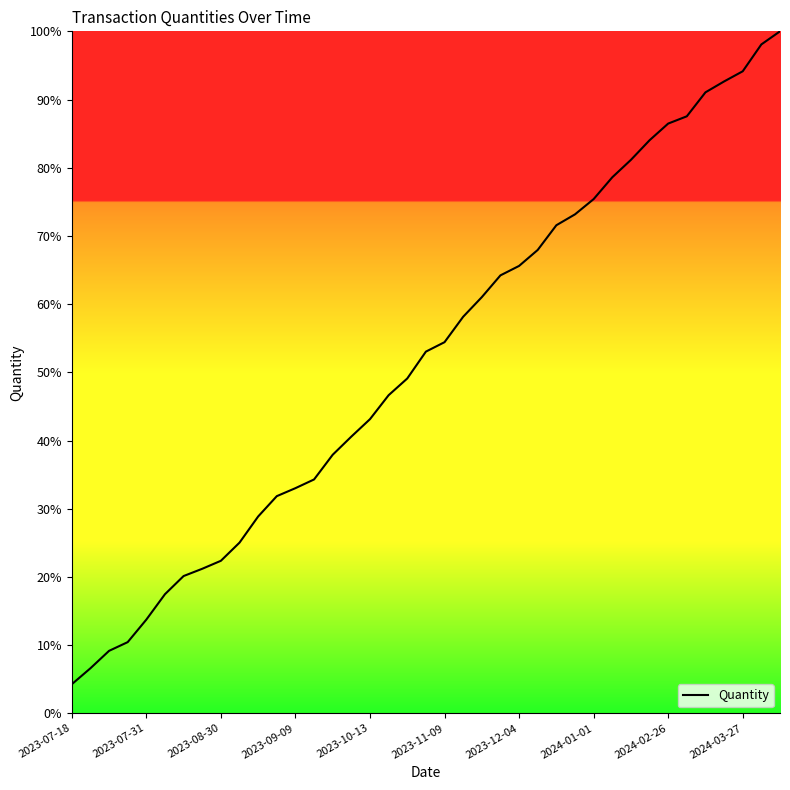

How many values are below 53?

19